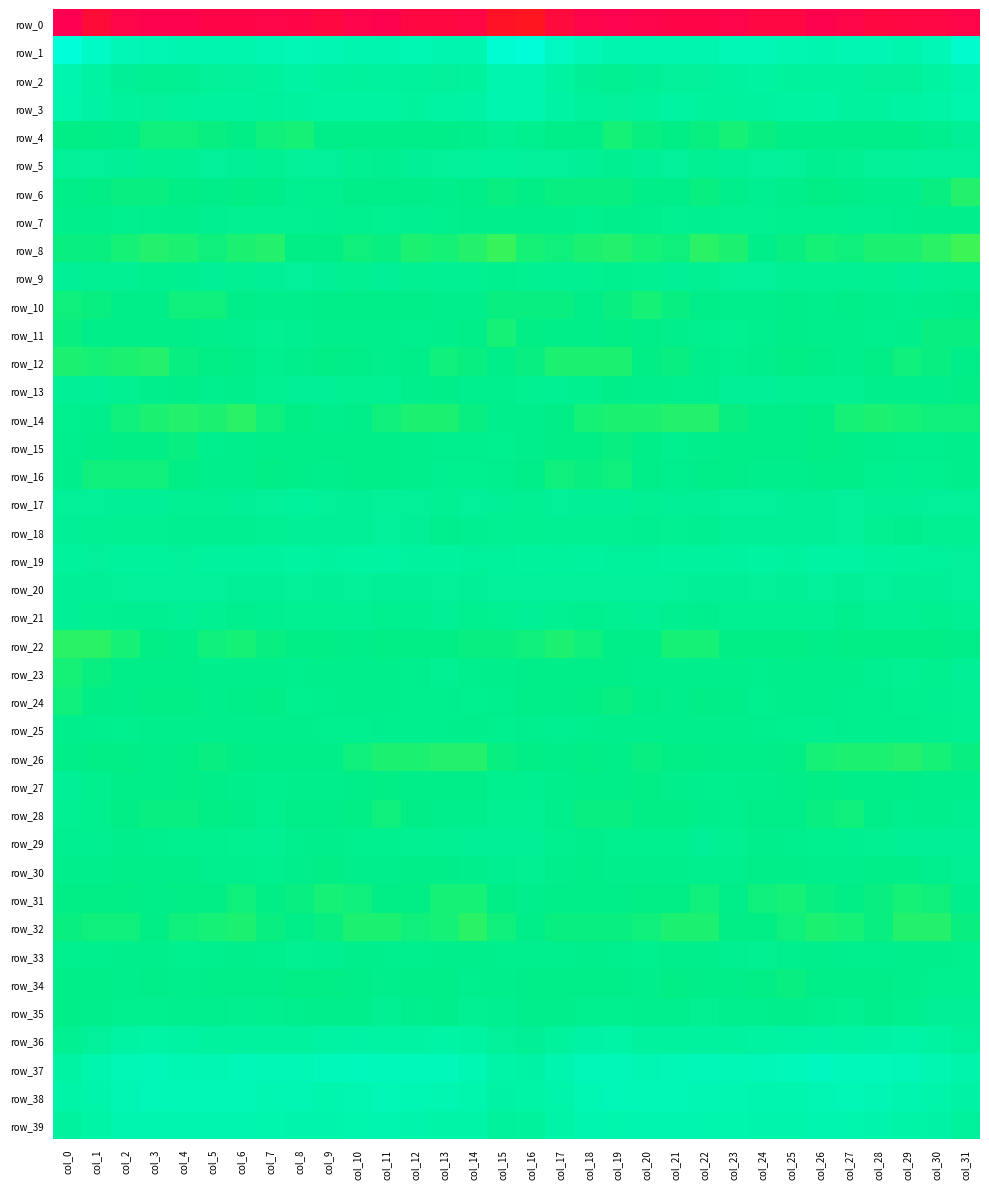

What is the spread (max minus min) of values at col_9?

262.7